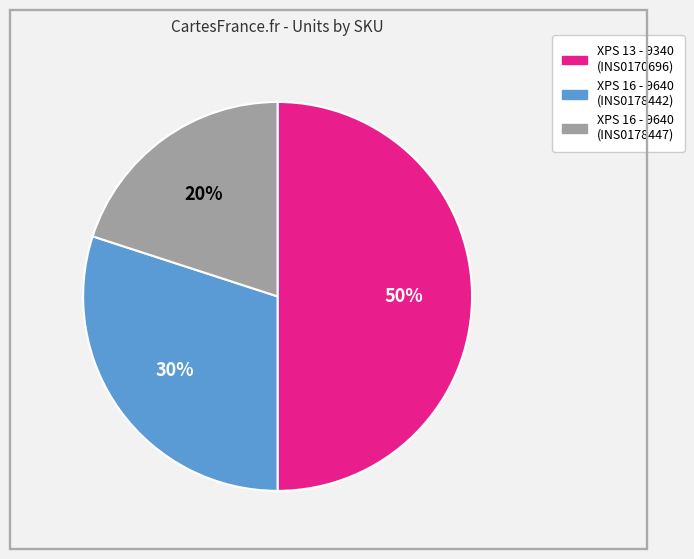

To the nearest percent, what portion does XPS 16 - 9640 (INS0178442) represent?

30%